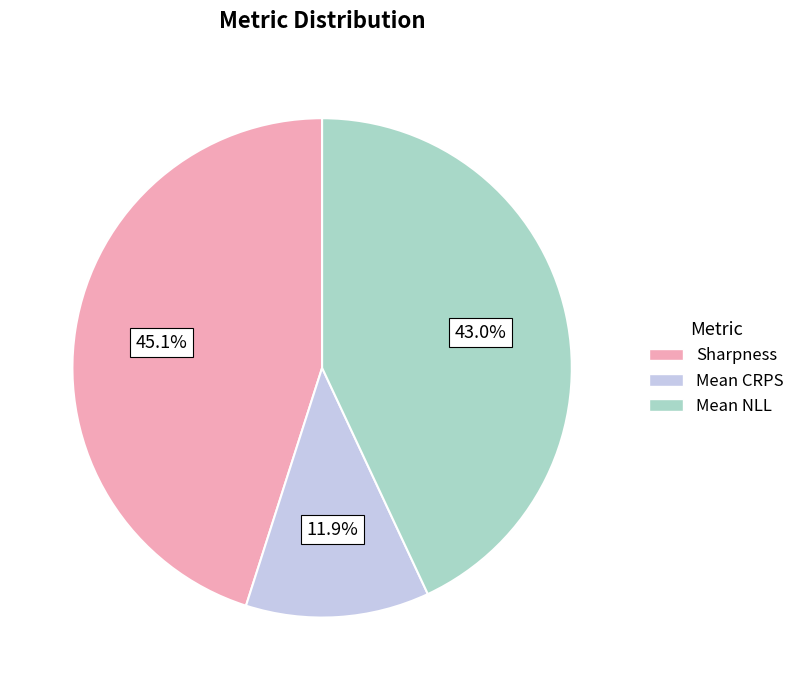

To the nearest percent, what portion does Mean NLL represent?

43%